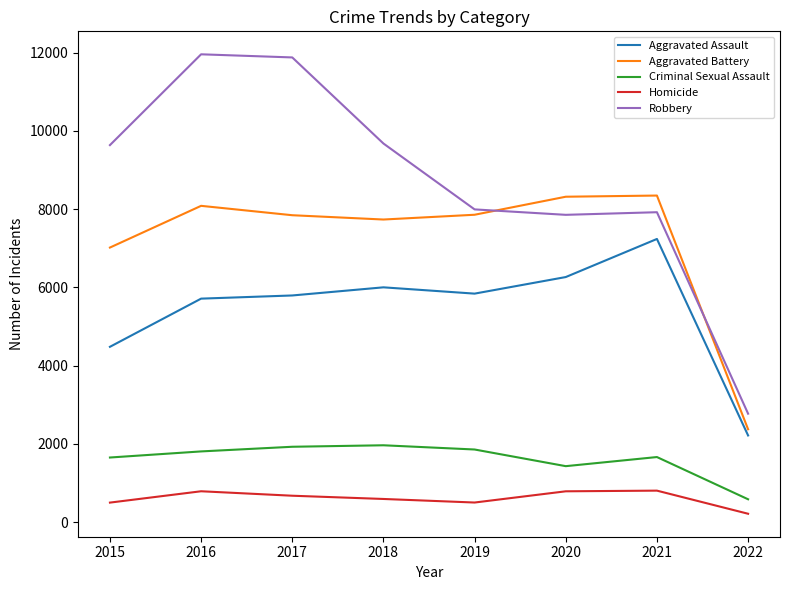

The Robbery series shows 16312 at 2017. True or false?

False